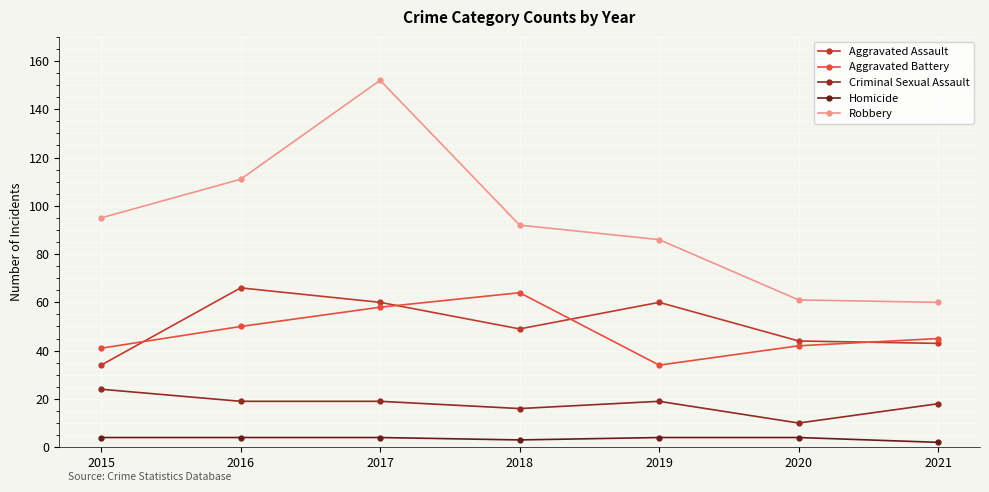

Which series changed the most between 2016 and 2019?

Robbery